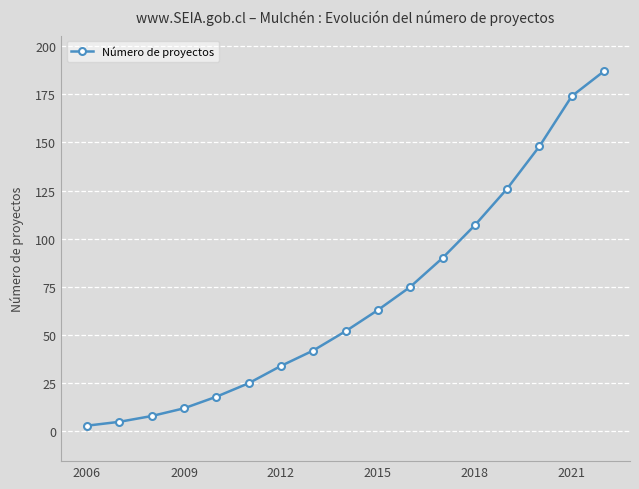

True or false: there are more than 2 points higher than both neighbors.

False